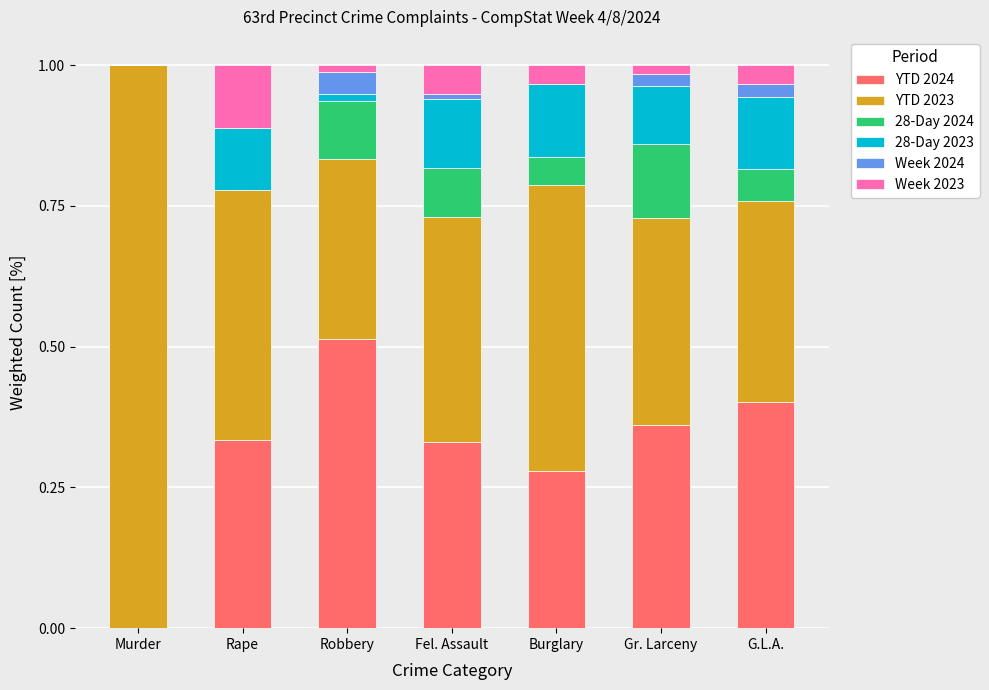

At which label does YTD 2024 reach its peak?

Robbery